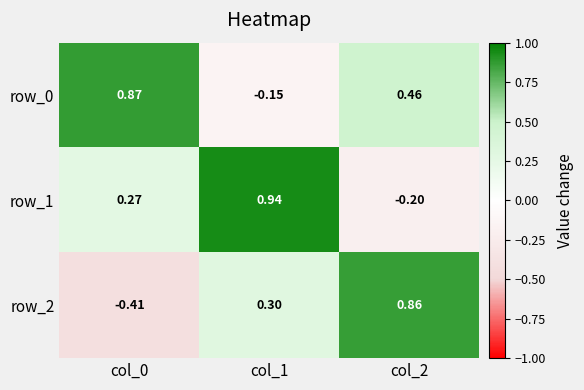

Is the value of row_1 at col_2 greater than the value of row_0 at col_0?

No